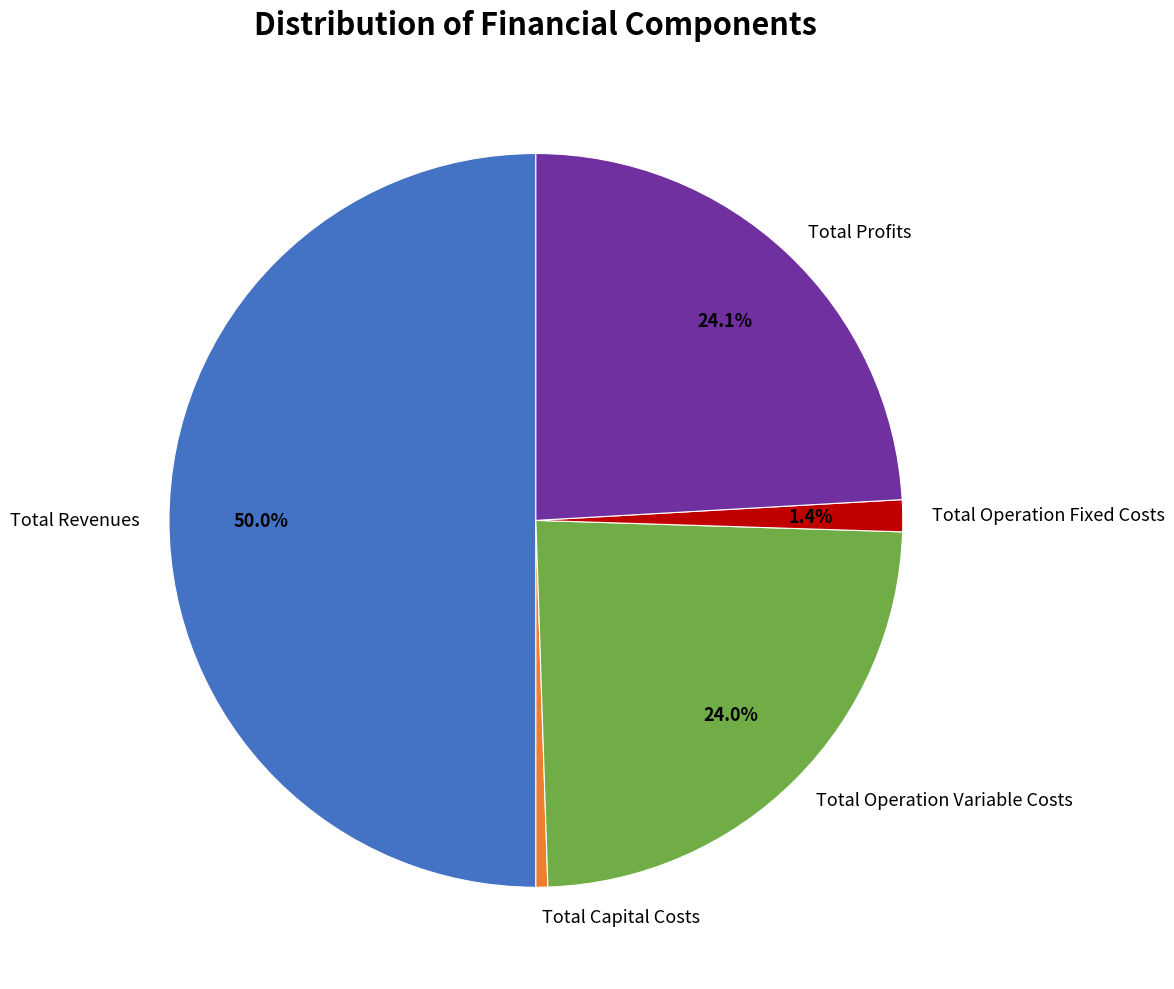

Count the number of slices in the pie.

5